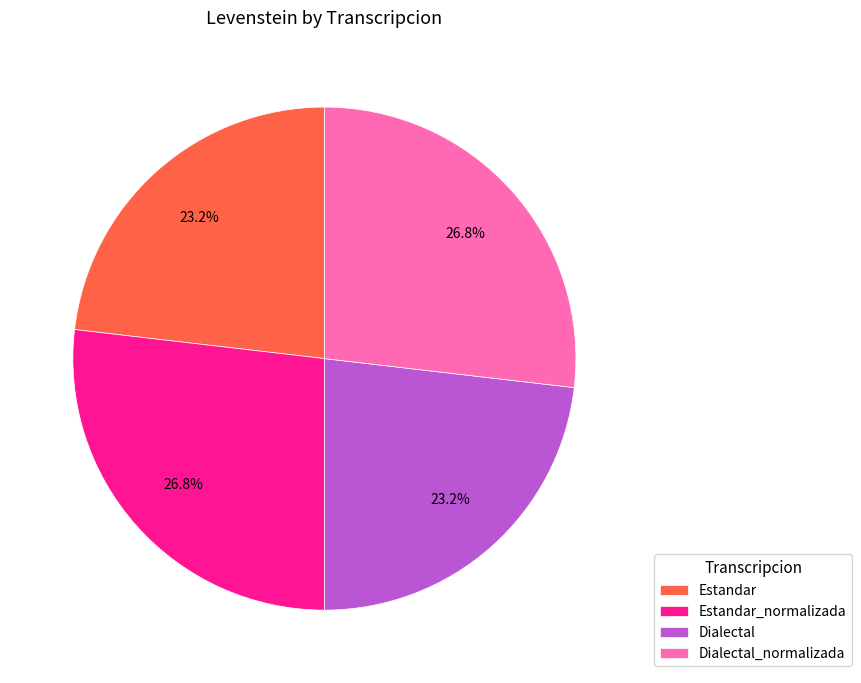

What percentage is the Dialectal slice, to the nearest percent?

23%